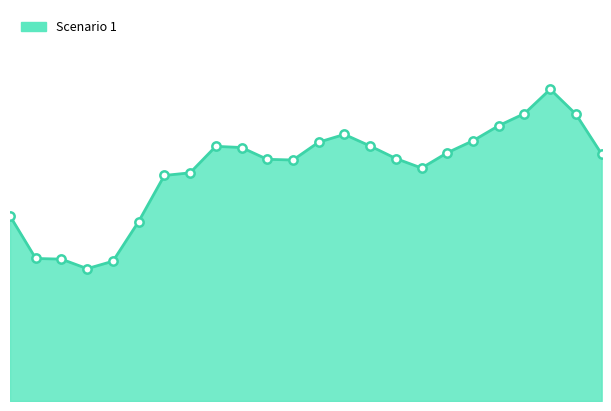

What is the value of the 24th point from the left?

58.4